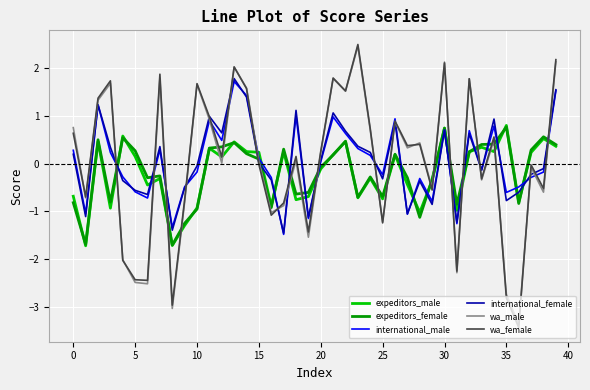

At how many categories does at least one series exceed 0?

30